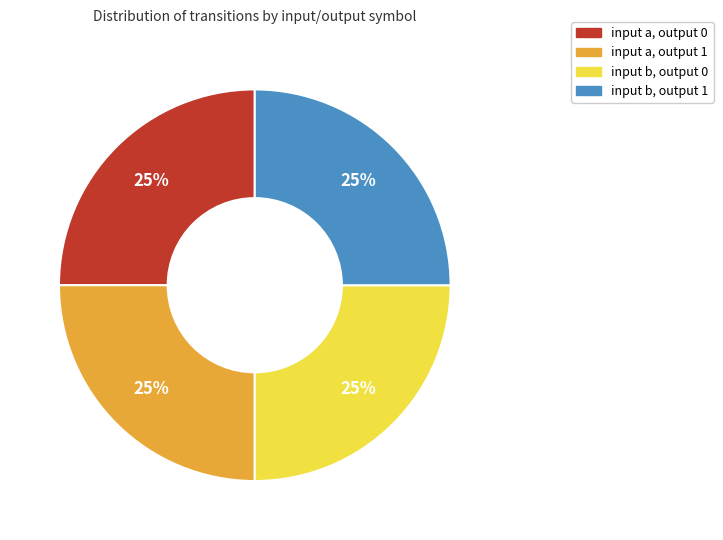

Approximately how many times larger is the value at input b, output 1 compared to input a, output 0?

1.0